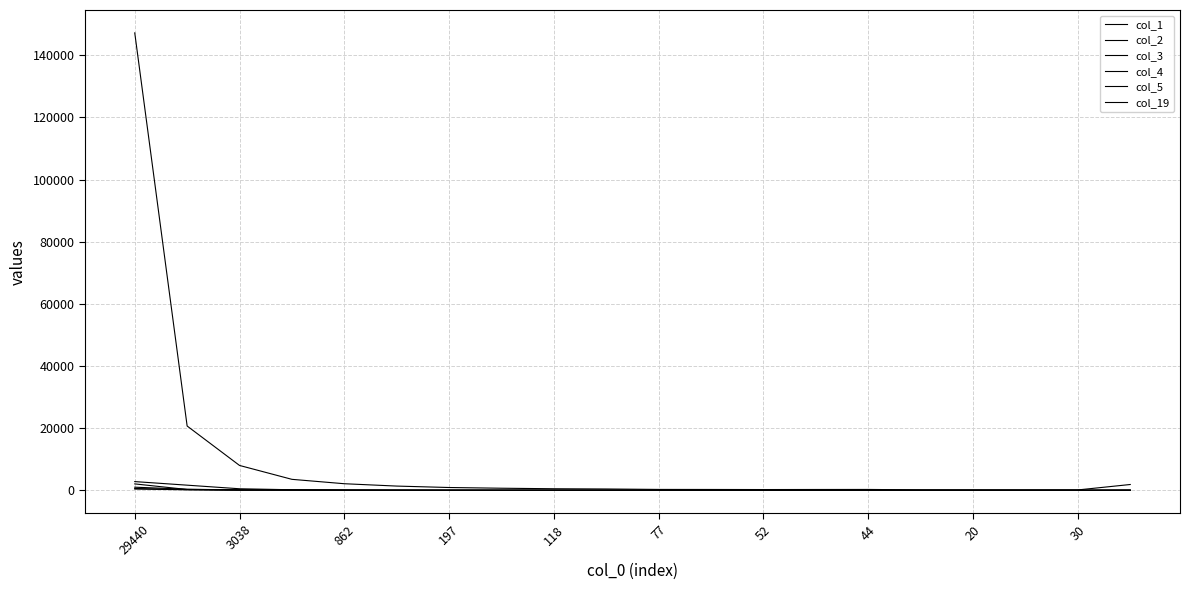

Does the chart display data point markers on the line(s)?

No